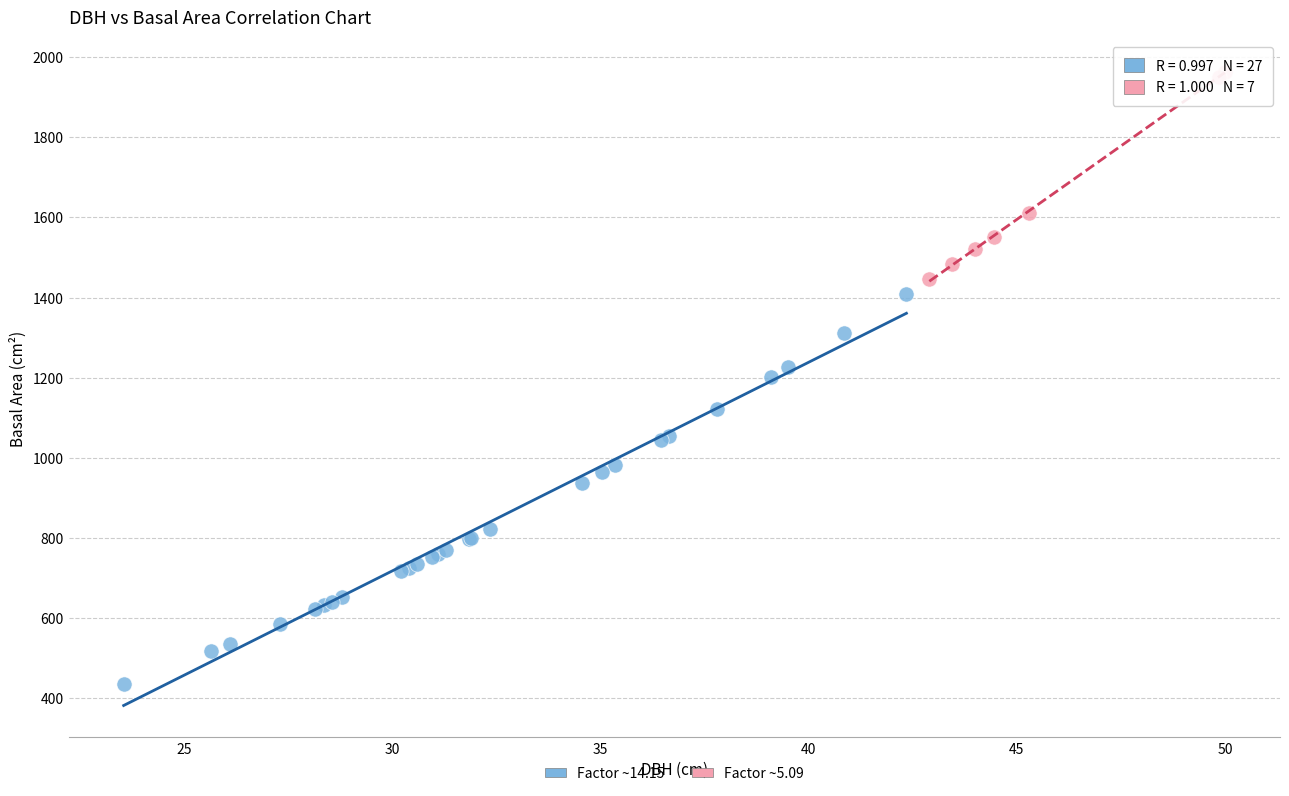

Which series contains the highest Y value?

Factor ~5.09